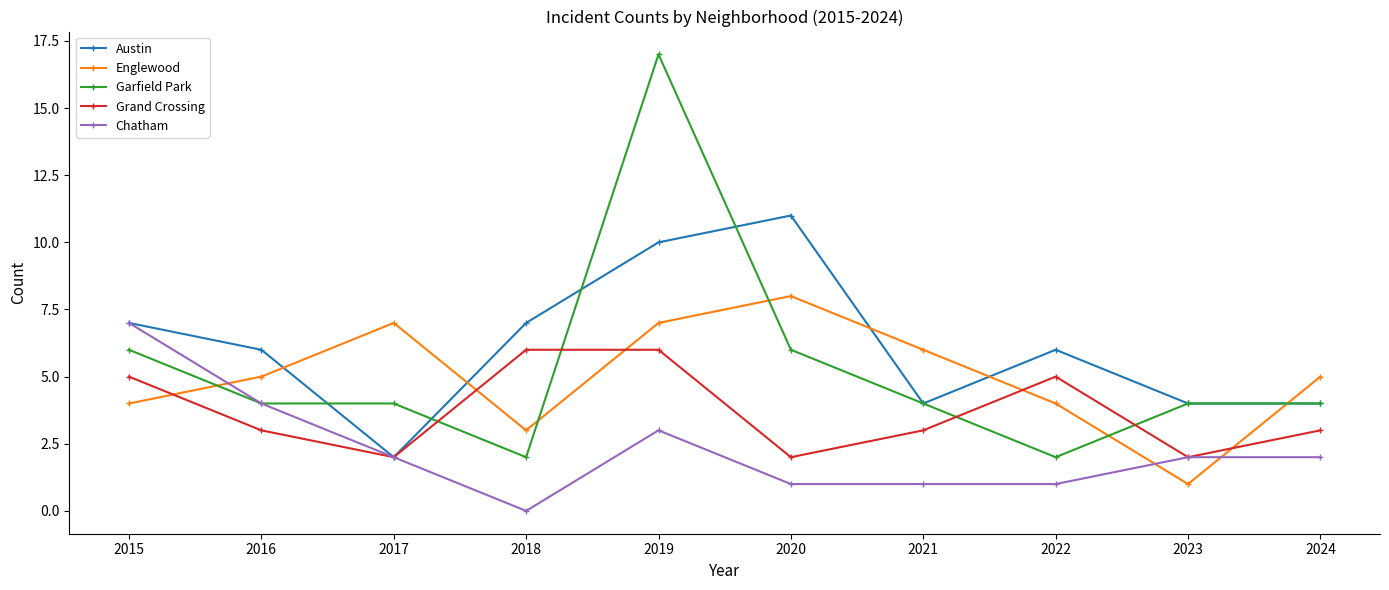

Which series has the largest range (max minus min)?

Garfield Park